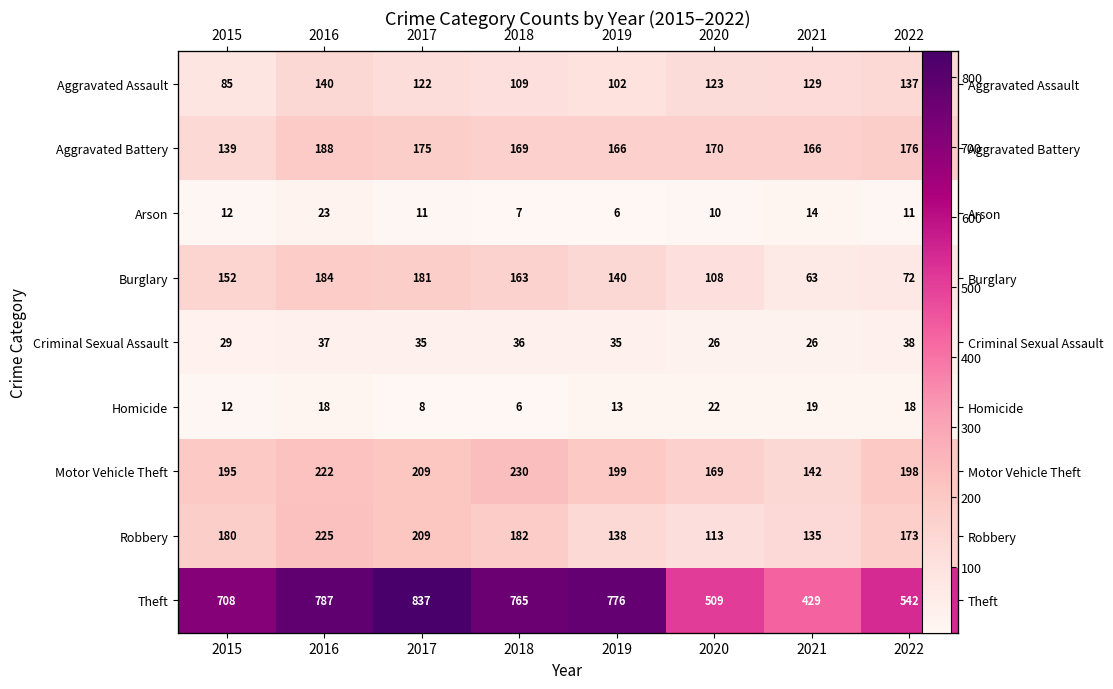

How many values in the Aggravated Battery series are below 170?

4